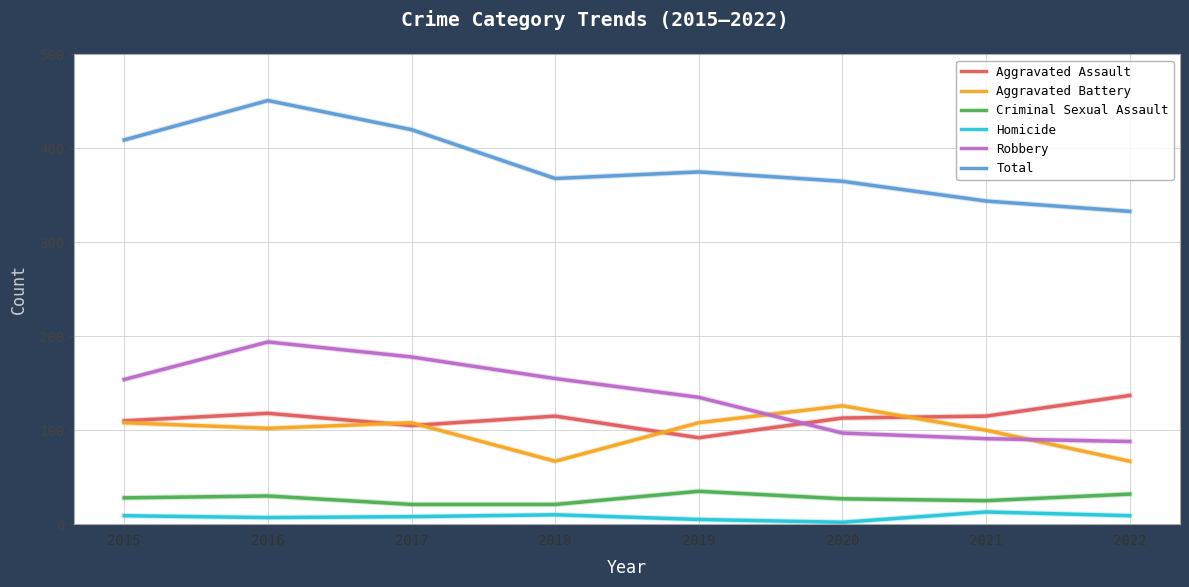

True or false: Robbery and Aggravated Battery intersect in this chart.

True